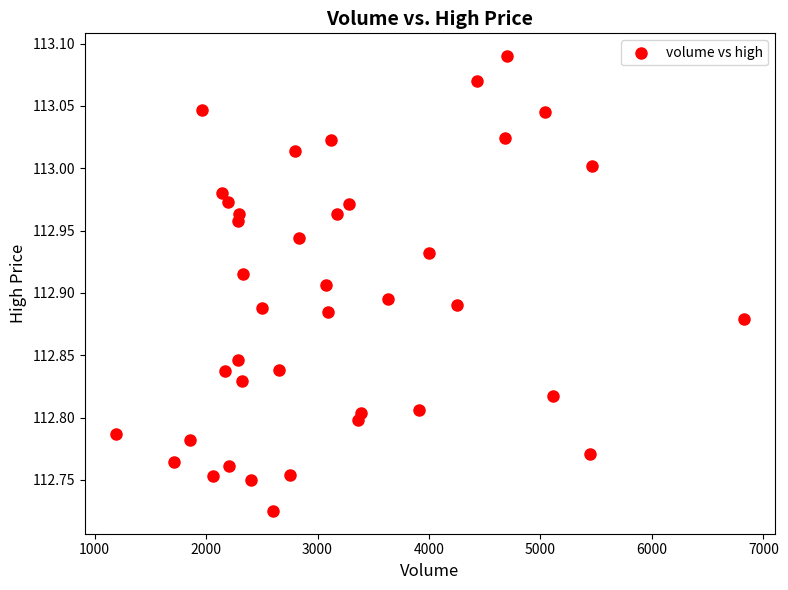

What is the range of X values (max minus min)?

5630.0